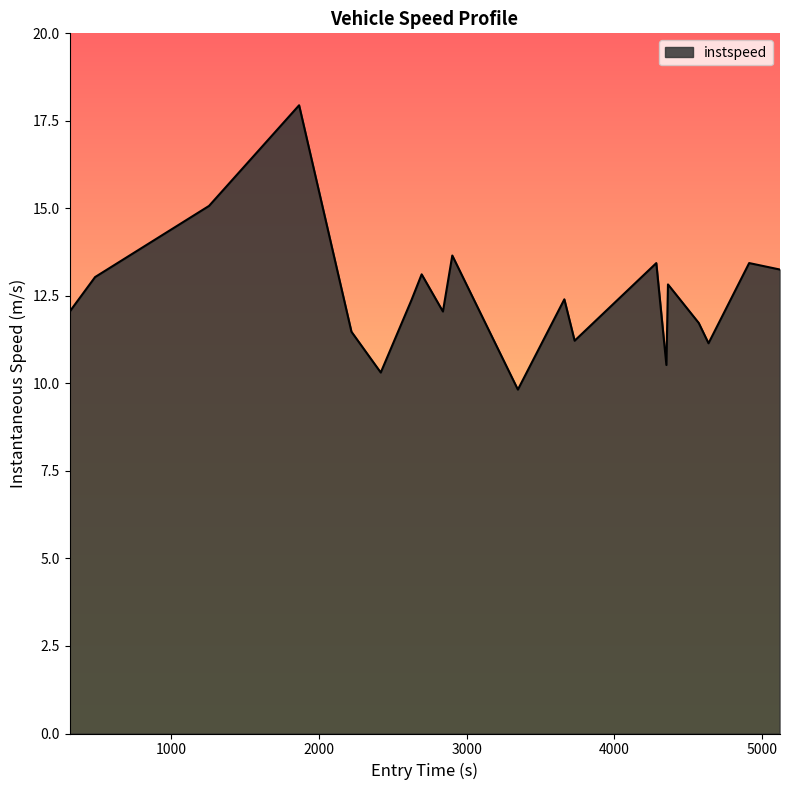

What is the maximum value shown in the chart?

17.9